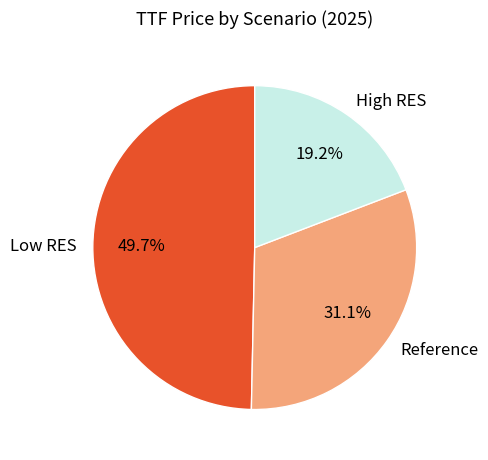

The Reference slice represents 31% of the pie. True or false?

True